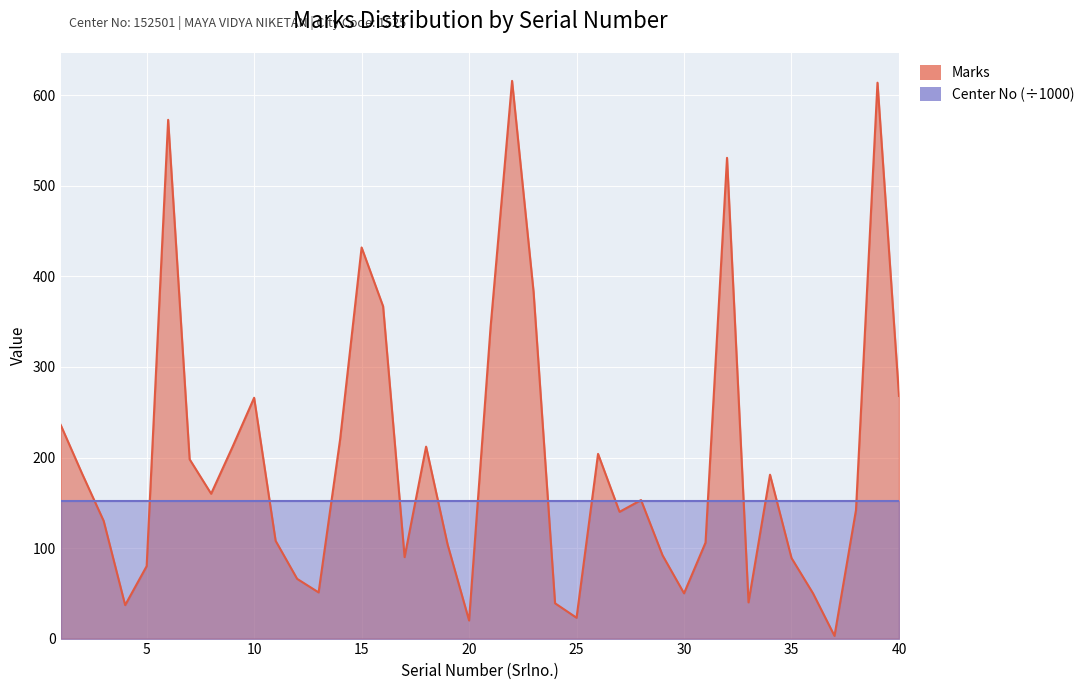

Reading left to right, what are all the values shown in this chart?

236	182	130	37	80	573	198	160	212	266	108	66	51	220	432	367	90	212	104	20	344	616	383	39	23	204	140	153	92	50	106	531	40	181	89	50	3	142	614	268